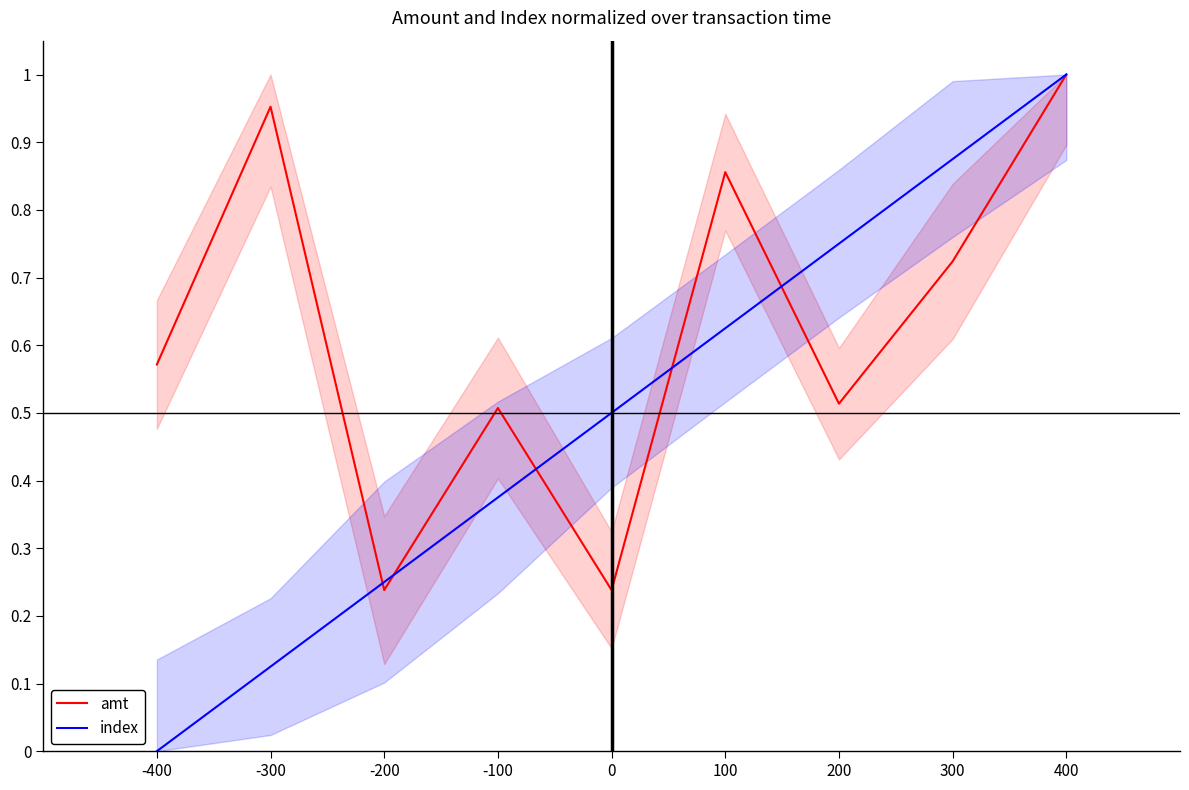

How many lines are shown in the chart?

2